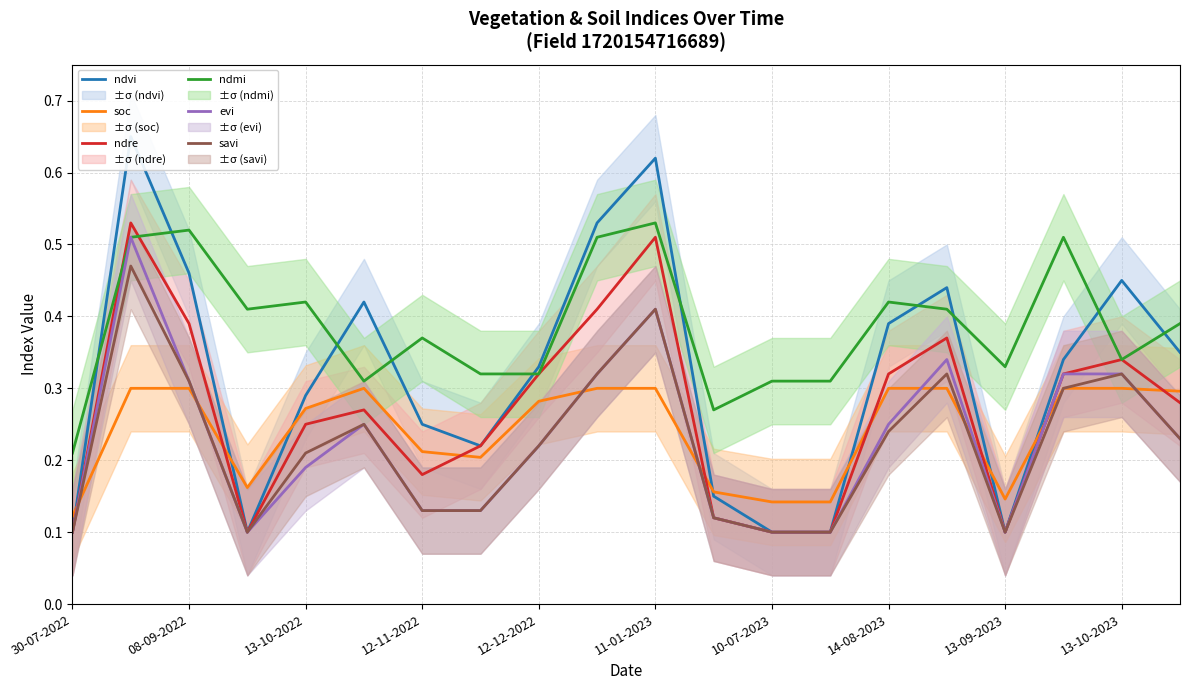

True or false: ndre and soc cross at least once.

True